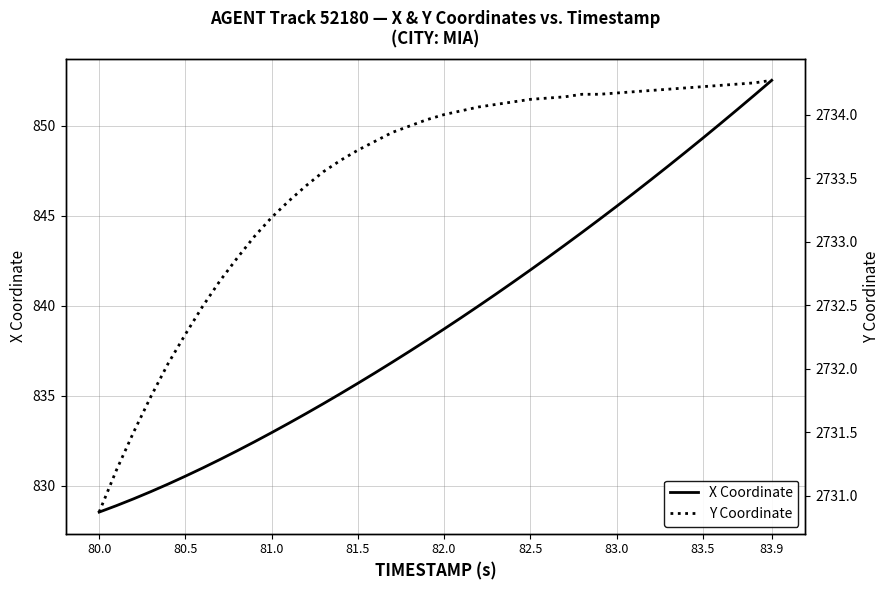

Is it true that X Coordinate equals 550.1 at 83.5?

False